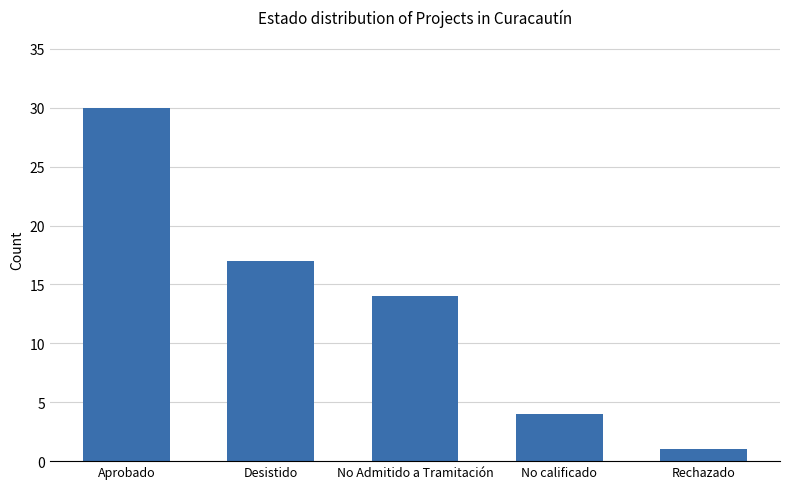

What is the label of the 1st bar from the left?

Aprobado